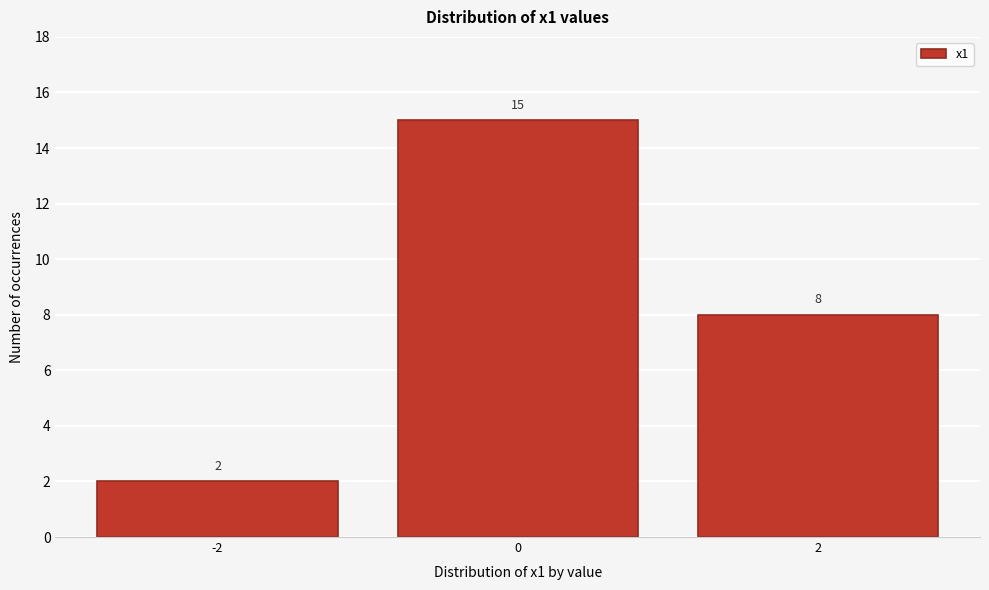

Reading left to right, transcribe this chart: for each bar, give the range it covers on the x-axis and its height.

-3 to -1: 2
-1 to 1: 15
1 to 3: 8